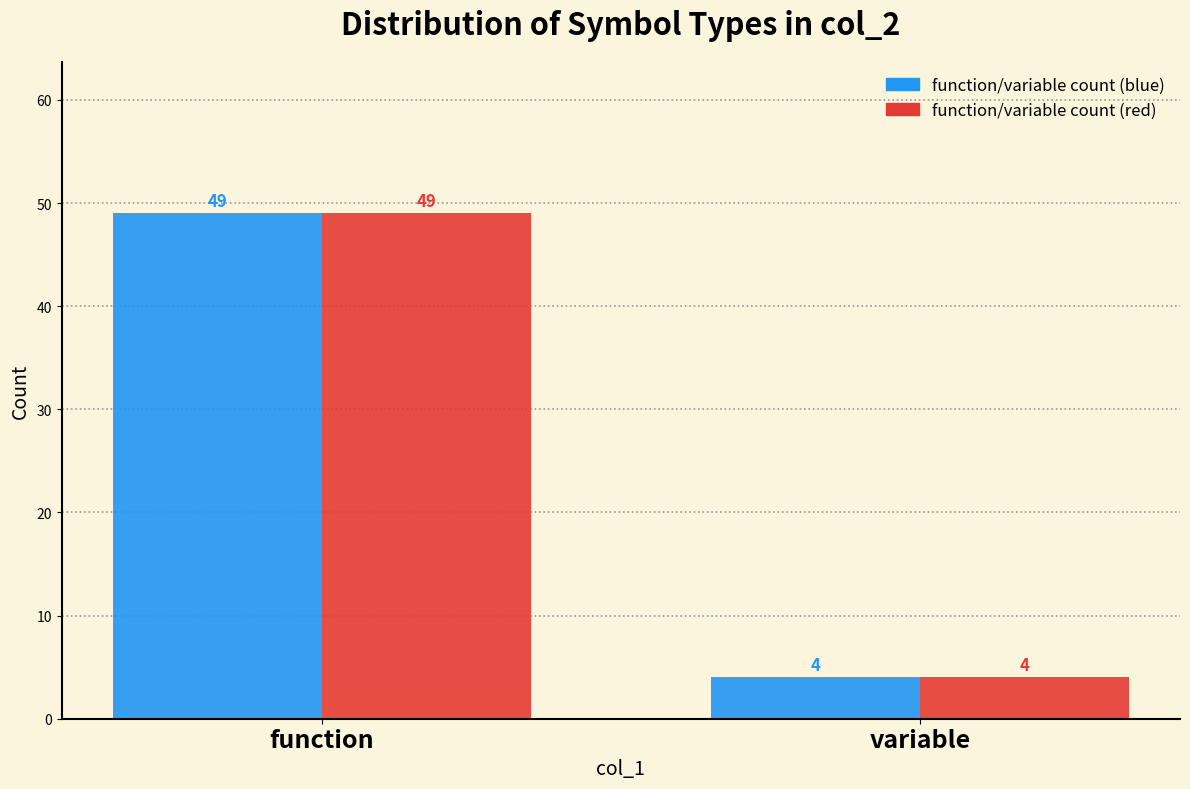

Reading left to right, extract all data points from this chart.

function/variable count (blue): function=49	variable=4
function/variable count (red): function=49	variable=4